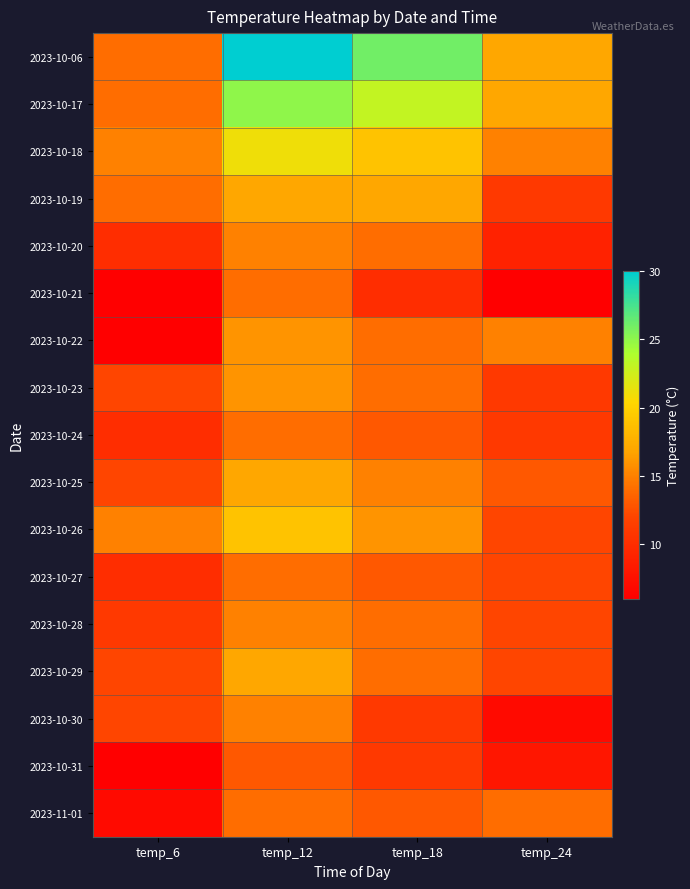

Reading left to right, list all the values displayed in this chart.

2023-10-06: temp_6=14	temp_12=30	temp_18=26	temp_24=17
2023-10-17: temp_6=14	temp_12=25	temp_18=23	temp_24=17
2023-10-18: temp_6=15	temp_12=21	temp_18=19	temp_24=15
2023-10-19: temp_6=14	temp_12=17	temp_18=17	temp_24=11
2023-10-20: temp_6=10	temp_12=15	temp_18=14	temp_24=9
2023-10-21: temp_6=6	temp_12=14	temp_18=10	temp_24=6
2023-10-22: temp_6=6	temp_12=16	temp_18=14	temp_24=15
2023-10-23: temp_6=12	temp_12=16	temp_18=14	temp_24=11
2023-10-24: temp_6=10	temp_12=14	temp_18=13	temp_24=11
2023-10-25: temp_6=12	temp_12=17	temp_18=15	temp_24=13
2023-10-26: temp_6=15	temp_12=19	temp_18=16	temp_24=12
2023-10-27: temp_6=10	temp_12=14	temp_18=13	temp_24=12
2023-10-28: temp_6=11	temp_12=15	temp_18=14	temp_24=12
2023-10-29: temp_6=12	temp_12=17	temp_18=14	temp_24=12
2023-10-30: temp_6=12	temp_12=15	temp_18=11	temp_24=7
2023-10-31: temp_6=6	temp_12=13	temp_18=11	temp_24=8
2023-11-01: temp_6=7	temp_12=14	temp_18=13	temp_24=14